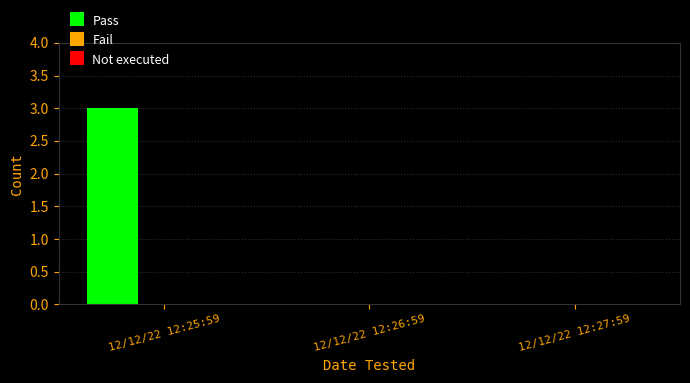

Which label corresponds to the largest value in the chart?

12/12/22 12:25:59